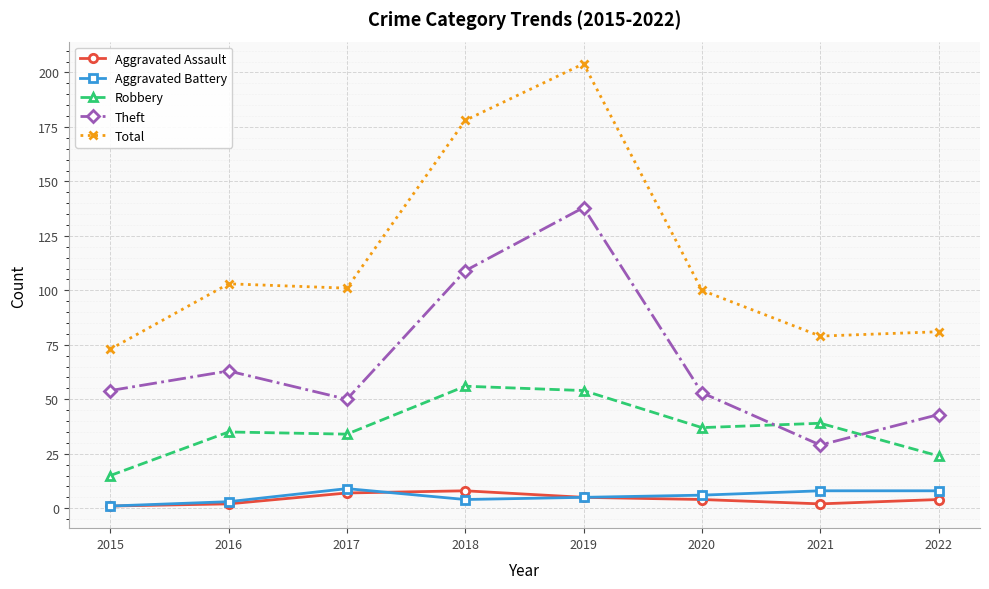

Reading left to right, transcribe all the data shown in this chart.

Aggravated Assault: 2015=1	2016=2	2017=7	2018=8	2019=5	2020=4	2021=2	2022=4
Aggravated Battery: 2015=1	2016=3	2017=9	2018=4	2019=5	2020=6	2021=8	2022=8
Robbery: 2015=15	2016=35	2017=34	2018=56	2019=54	2020=37	2021=39	2022=24
Theft: 2015=54	2016=63	2017=50	2018=109	2019=138	2020=53	2021=29	2022=43
Total: 2015=73	2016=103	2017=101	2018=178	2019=204	2020=100	2021=79	2022=81